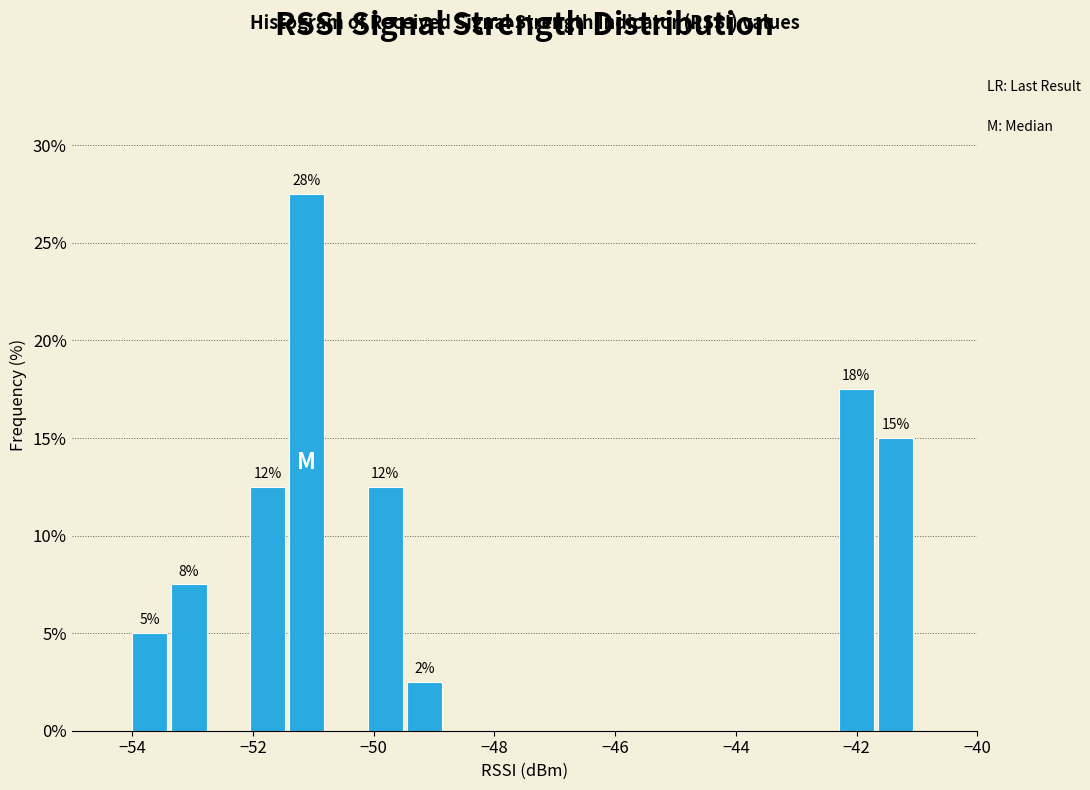

Around what value on the x-axis is the tallest bar? Give the approximate position of its centre, as read against the axis.

-51.2